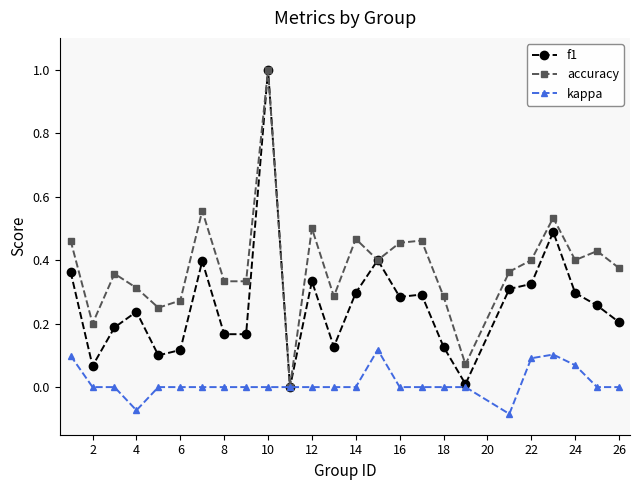

How many lines are shown in the chart?

3